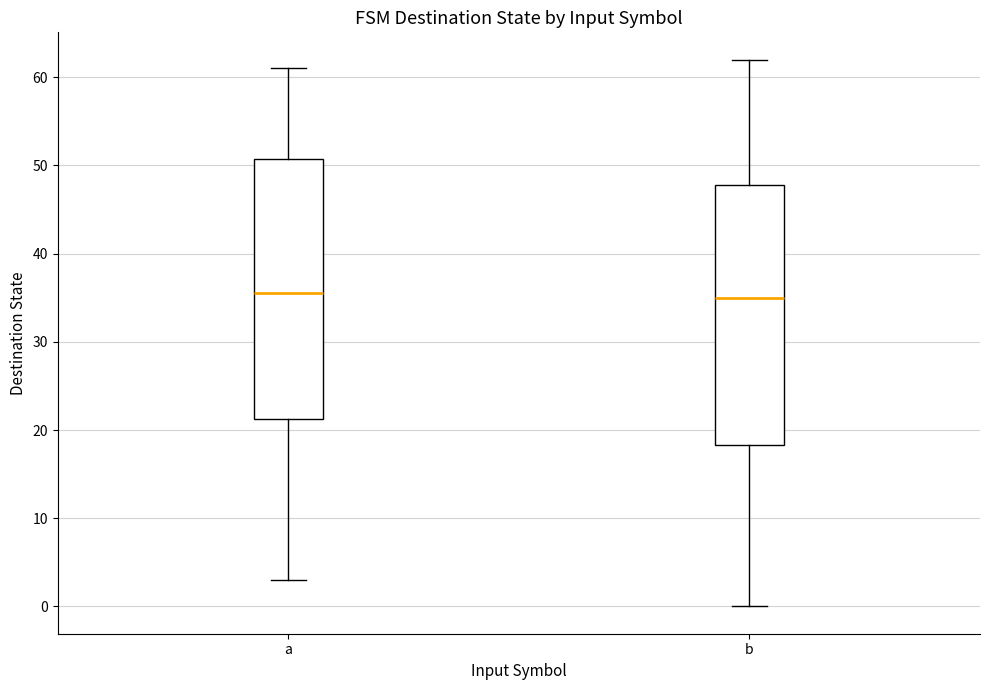

Reading left to right, transcribe this box plot: for each box, give where its median line is, the range the box spans, and where its two whiskers end, as read against the y-axis. The values are not printed on the chart, so give them approximately, as read against the axis.

a: median 36, box 21 to 51, whiskers 3 to 61
b: median 35, box 18 to 48, whiskers 0 to 62